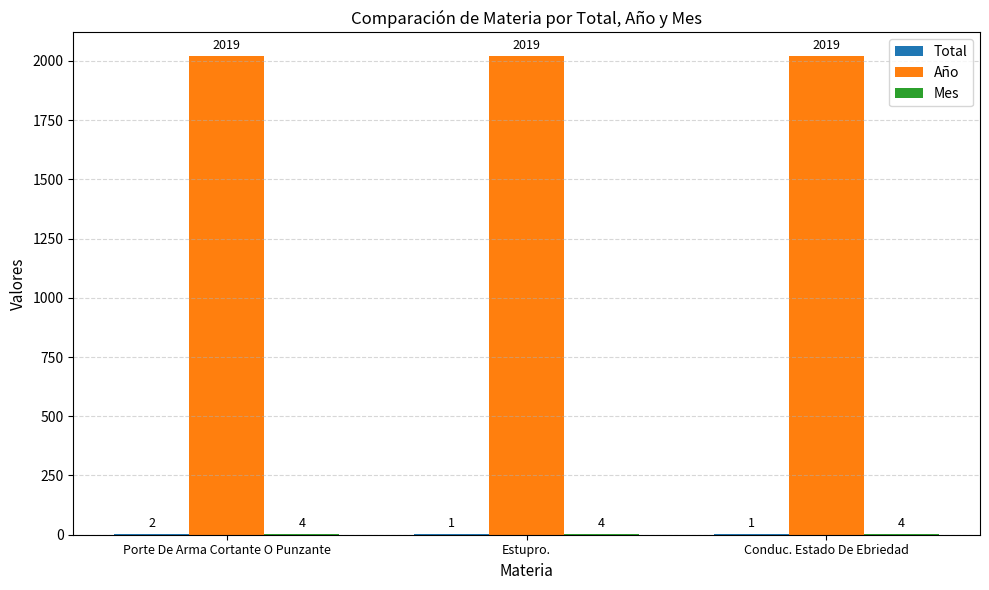

What is the greatest value displayed?

2019